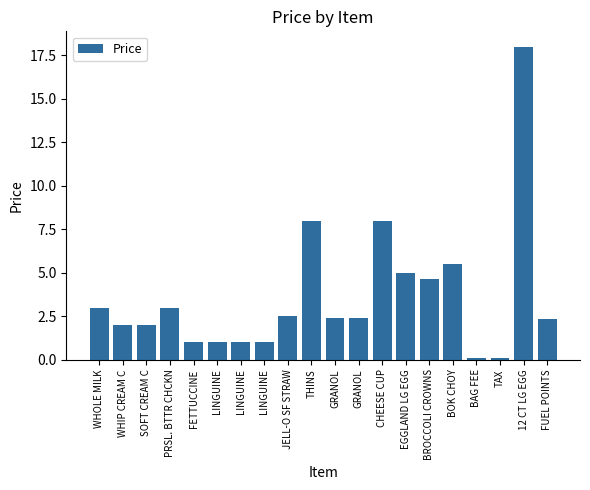

List the labels in order of value, largest first.

12 CT LG EGG, CHEESE CUP, THINS, BOK CHOY, EGGLAND LG EGG, BROCCOLI CROWNS, WHOLE MILK, PRSL. BTTR CHCKN, JELL-O SF STRAW, GRANOL, GRANOL, FUEL POINTS, WHIP CREAM C, SOFT CREAM C, FETTUCCINE, LINGUINE, LINGUINE, LINGUINE, BAG FEE, TAX